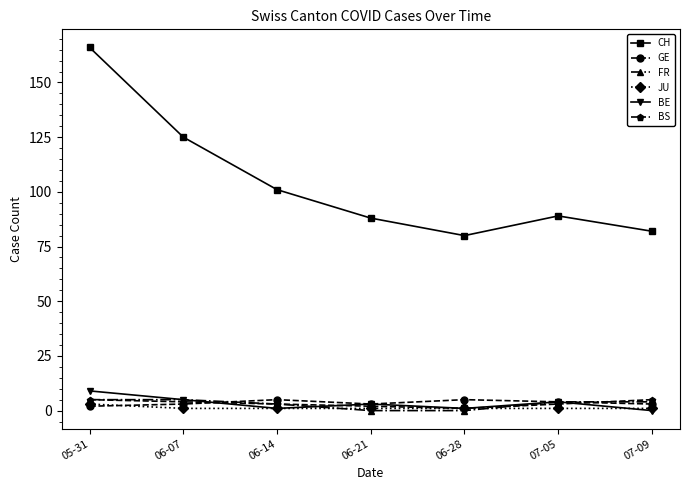

Which series has the widest spread of values?

CH